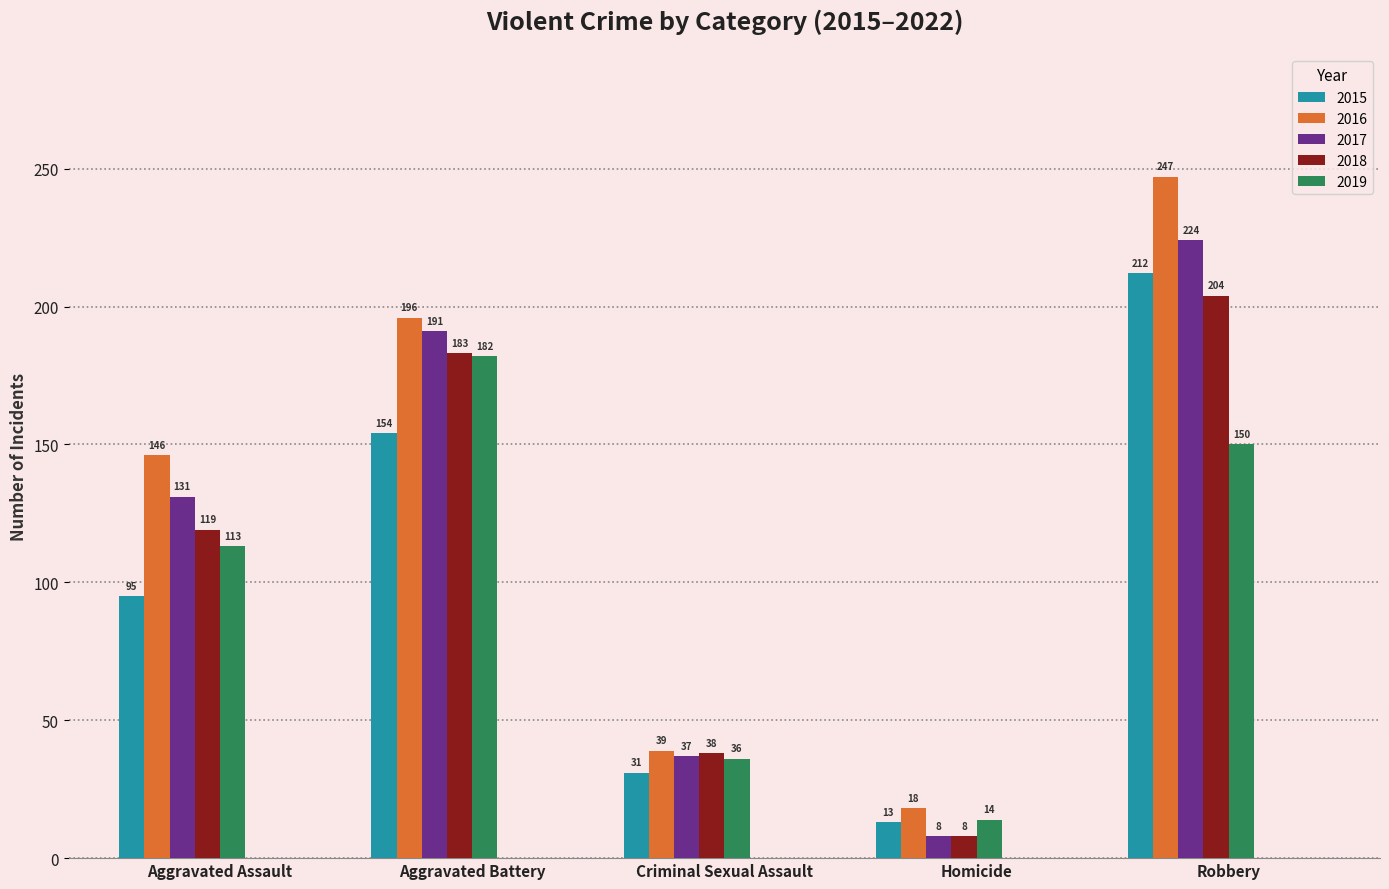

What is the label of the 5th bar from the right?

Aggravated Assault